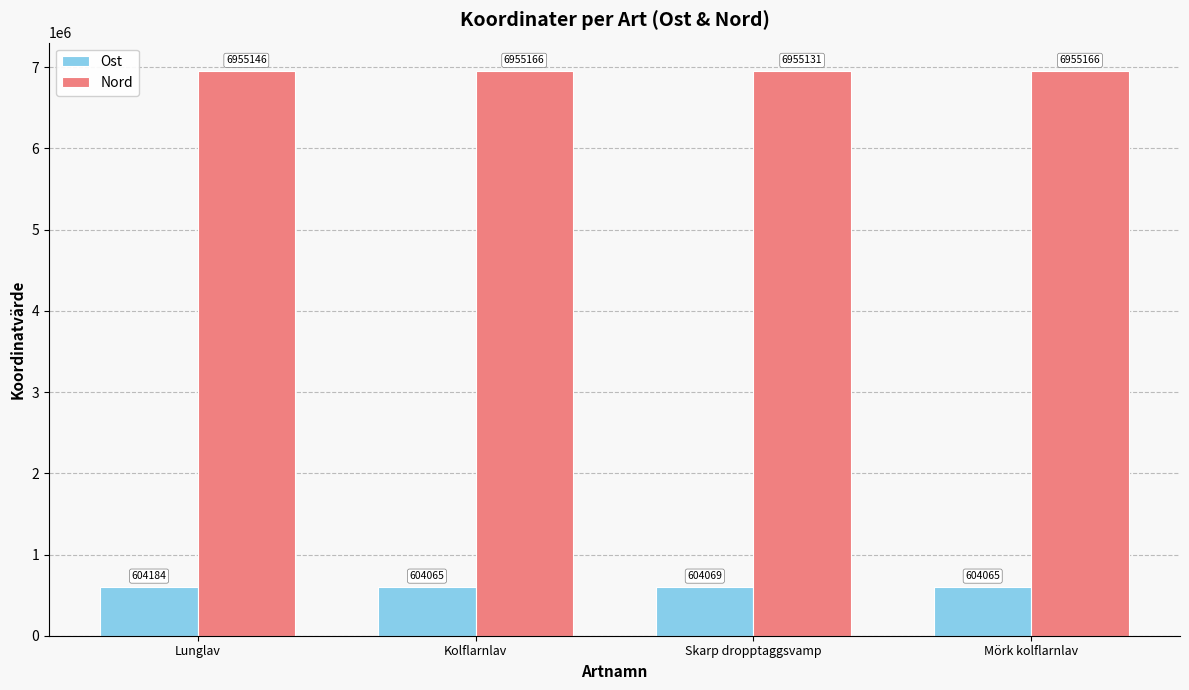

Where is Ost nearest to the value 604124?

Skarp dropptaggsvamp